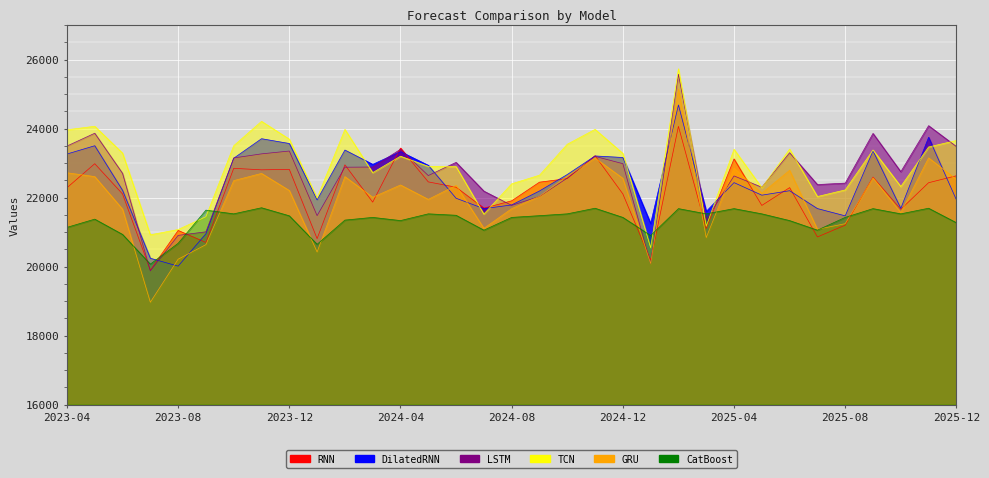

At which category does CatBoost reach its first local peak?

2023-05